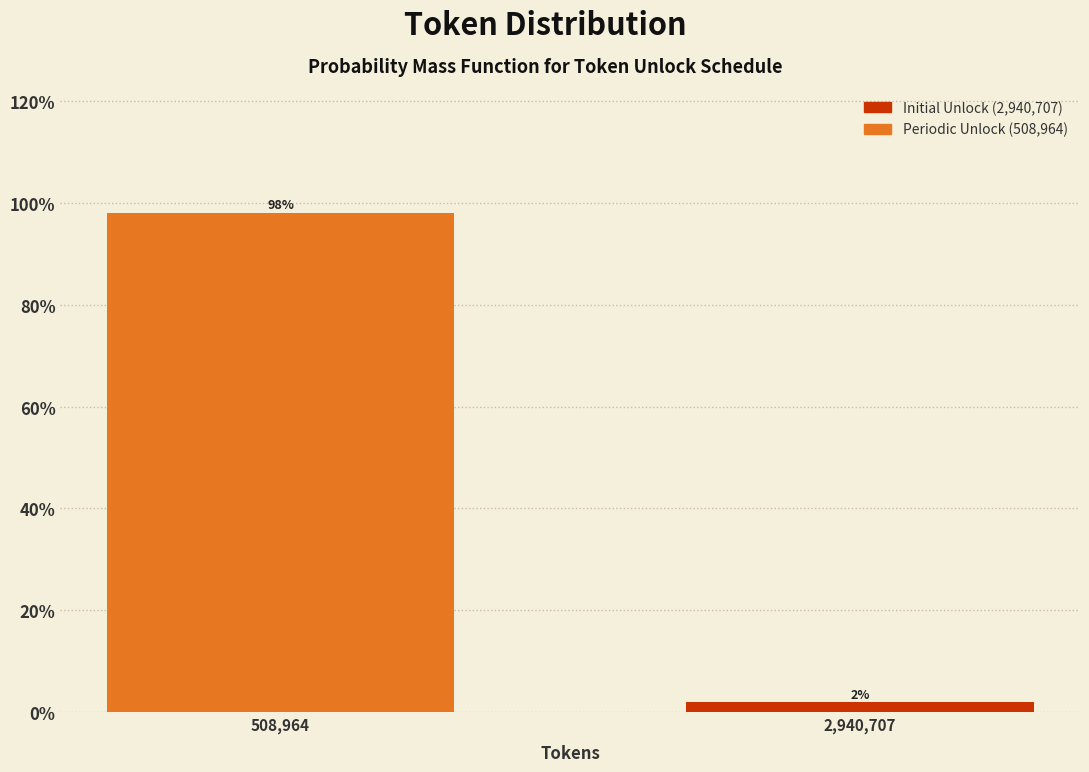

What is the average value?

50.0